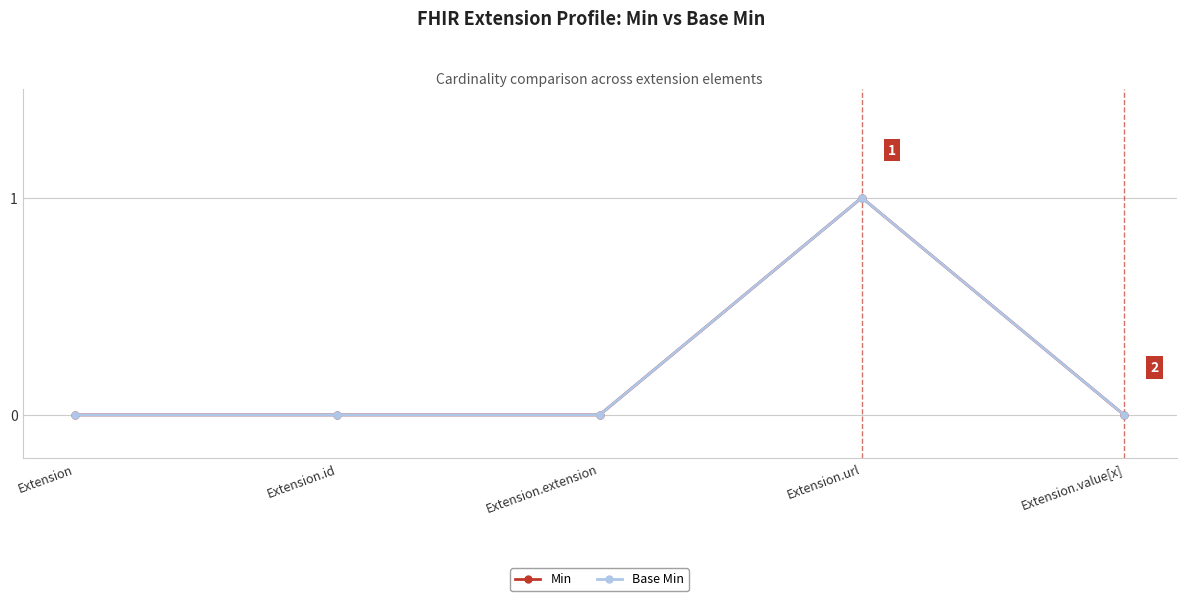

Reading left to right, list all the values displayed in this chart.

Min: Extension=0	Extension.id=0	Extension.extension=0	Extension.url=1	Extension.value[x]=0
Base Min: Extension=0	Extension.id=0	Extension.extension=0	Extension.url=1	Extension.value[x]=0